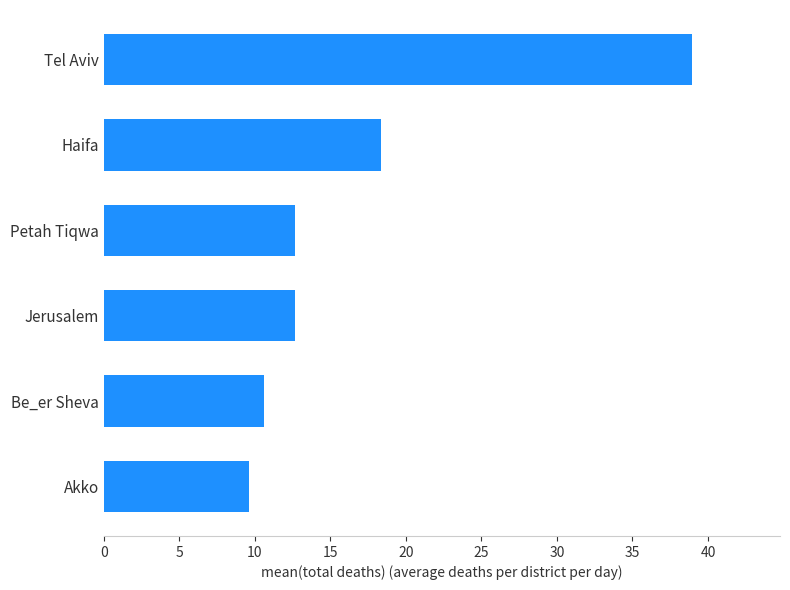

Where is the data nearest to the value 24?

Haifa